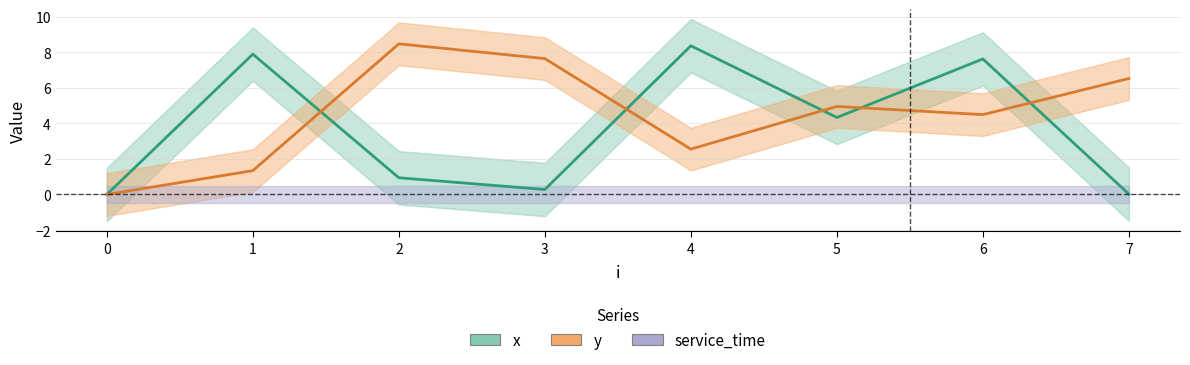

Rank the categories by x value from lowest to highest.

0, 7, 3, 2, 5, 6, 1, 4